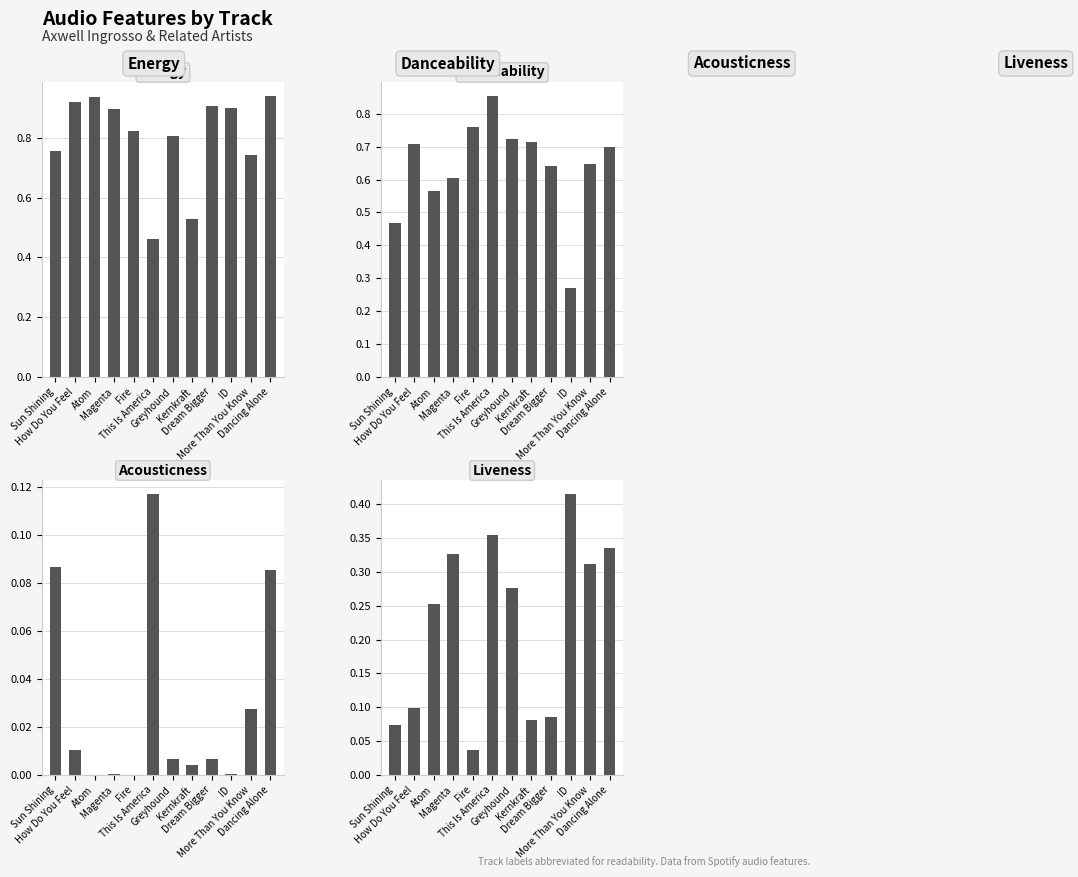

Which series has the largest range (max minus min)?

Danceability